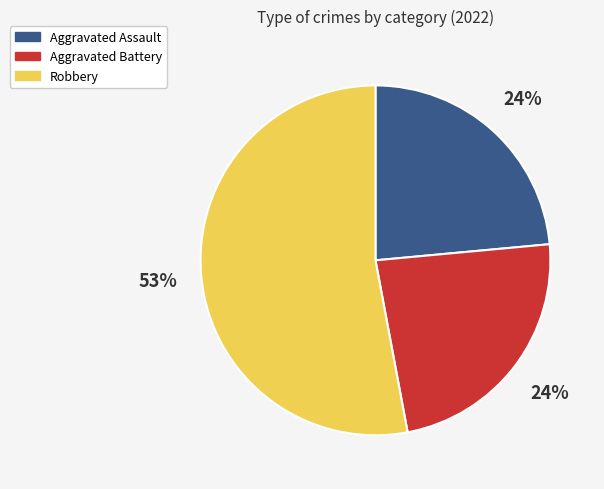

To the nearest percent, what percentage of the pie is Aggravated Assault?

24%